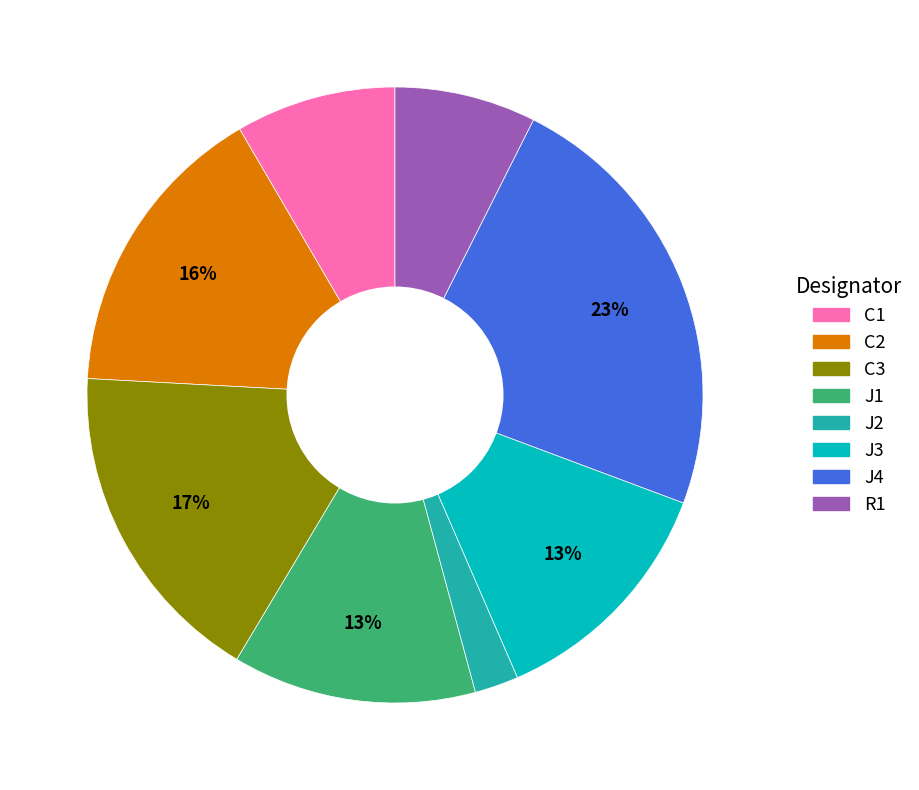

The J1 slice represents 1% of the pie. True or false?

False